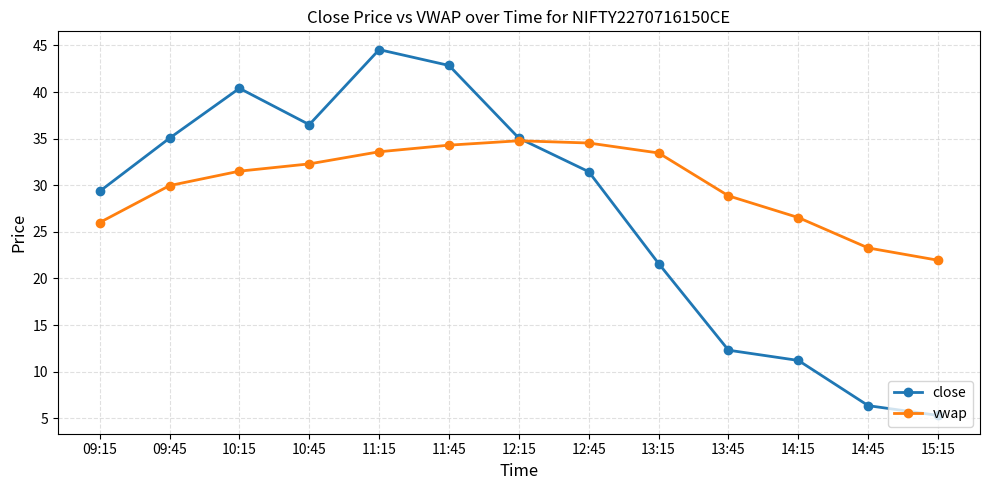

What is the maximum value for vwap?

34.8